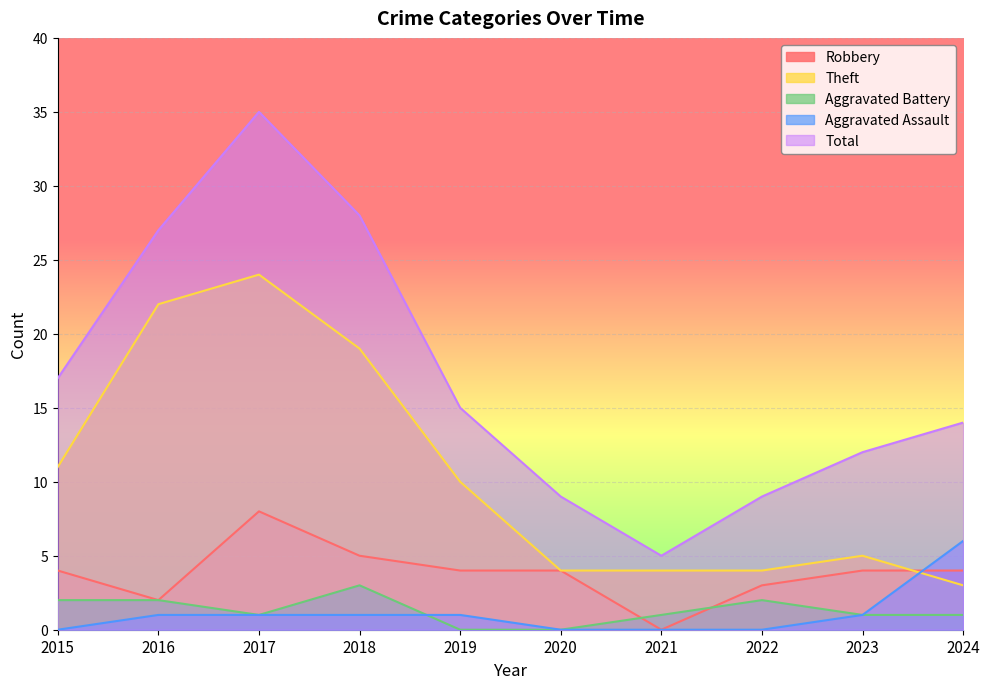

True or false: Robbery has a value of 2 at 2016.

True